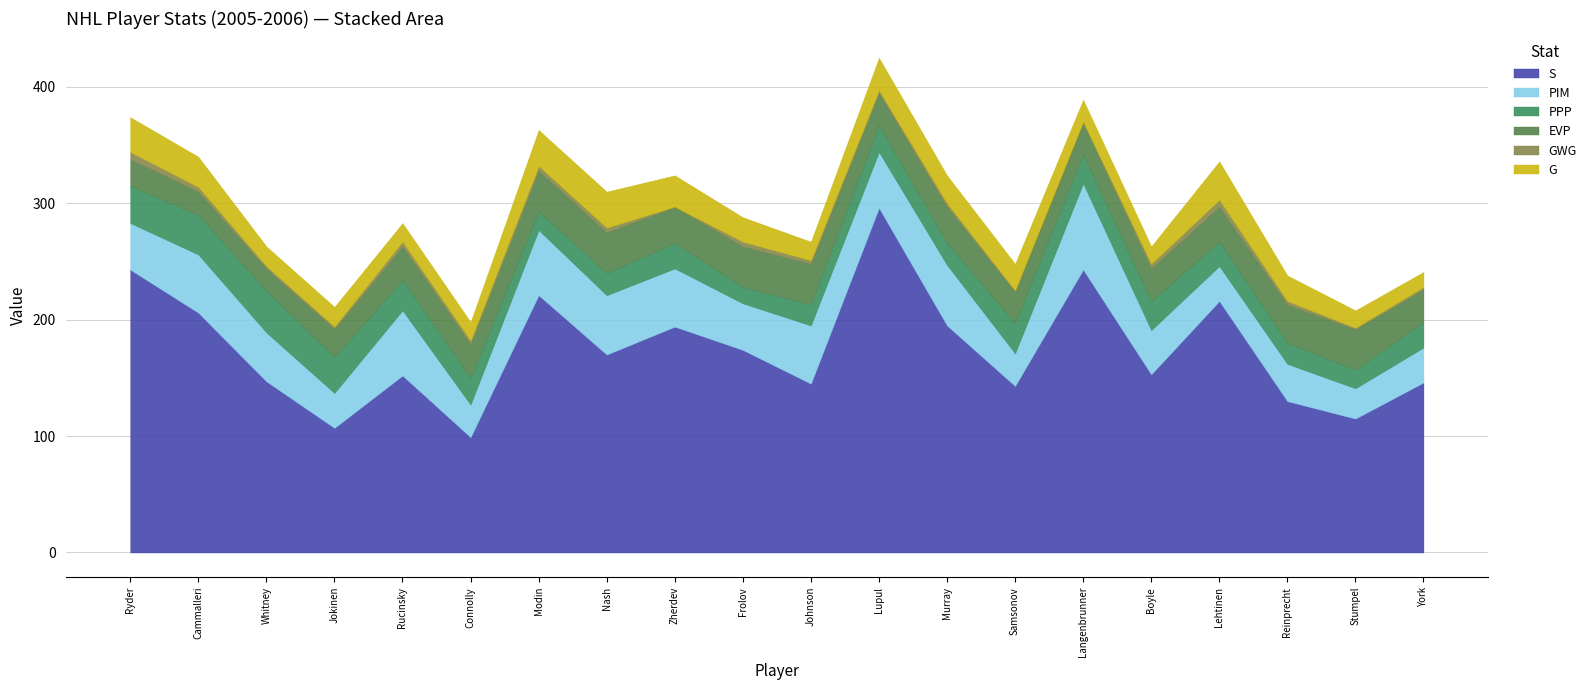

Rank the series by their maximum value, from highest to lowest.

S, PIM, PPP, EVP, G, GWG